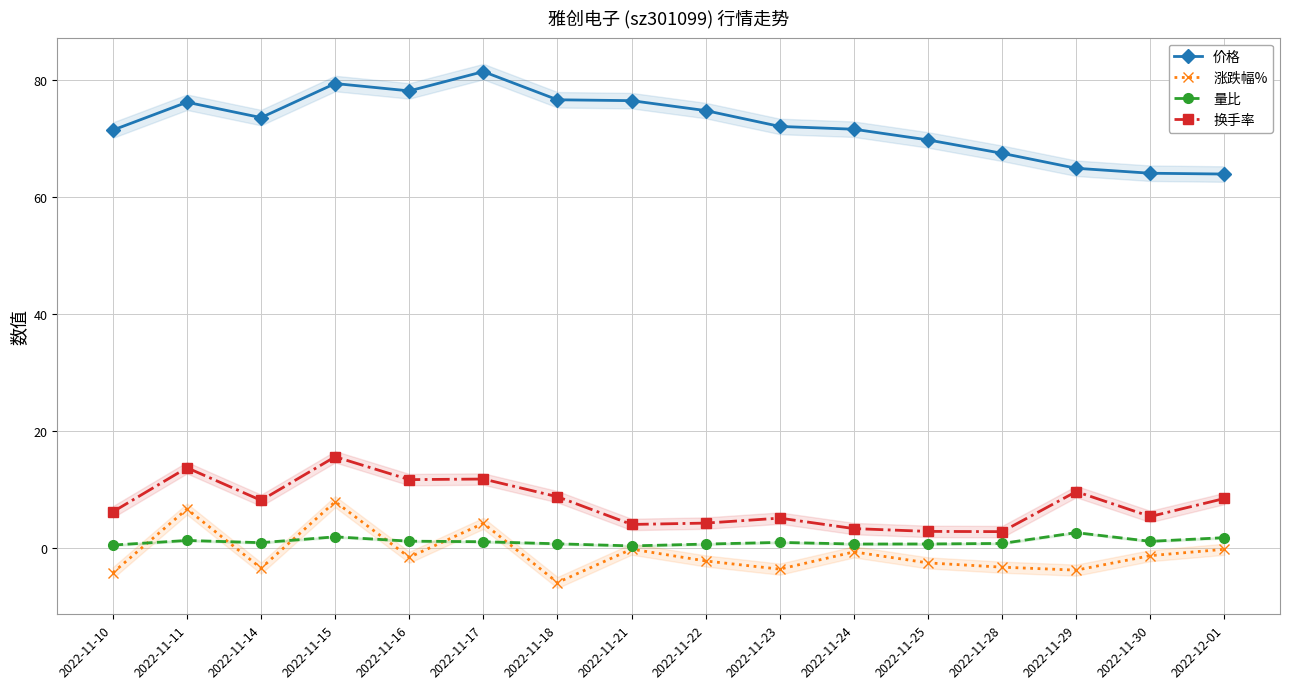

Reading right to left, what are all the values shown in this chart?

价格: 64.0	64.1	65.0	67.5	69.8	71.7	72.1	74.8	76.5	76.7	81.5	78.2	79.5	73.7	76.3	71.5
涨跌幅%: -0.2	-1.3	-3.8	-3.3	-2.5	-0.7	-3.6	-2.2	-0.2	-5.9	4.2	-1.6	7.9	-3.5	6.7	-4.2
量比: 1.8	1.1	2.6	0.8	0.7	0.7	1.0	0.7	0.4	0.7	1.1	1.2	1.9	0.9	1.3	0.5
换手率: 8.5	5.4	9.7	2.8	2.8	3.3	5.1	4.3	4.0	8.8	11.8	11.7	15.6	8.2	13.7	6.2